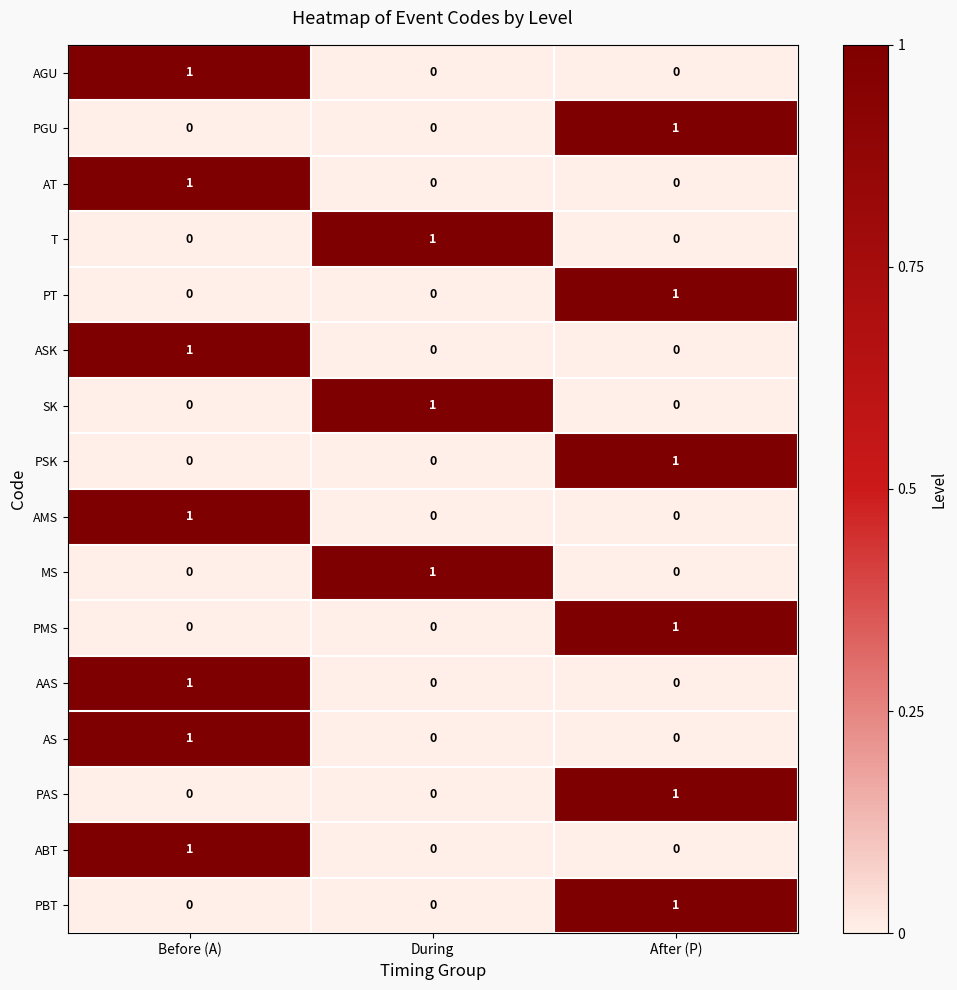

What is the total value across all series at After (P)?

6